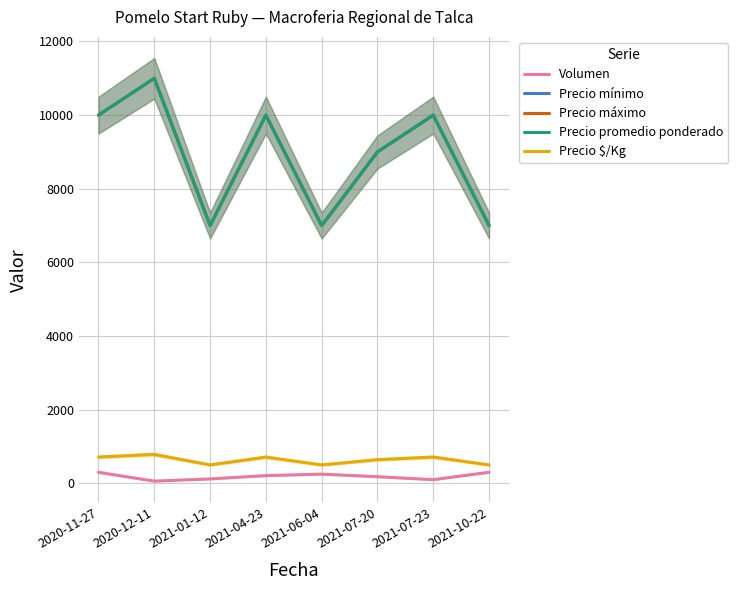

Which series has the widest spread of values?

Precio mínimo